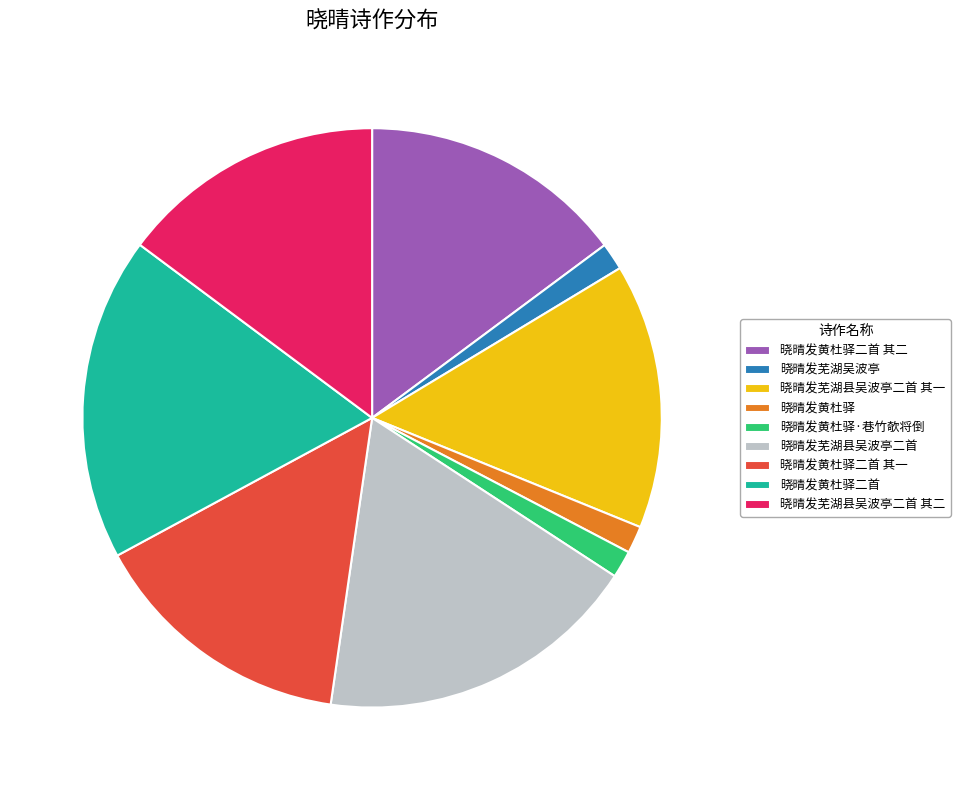

Do 晓晴发黄杜驿二首 其二 and 晓晴发黄杜驿 together represent more than half of the pie?

No